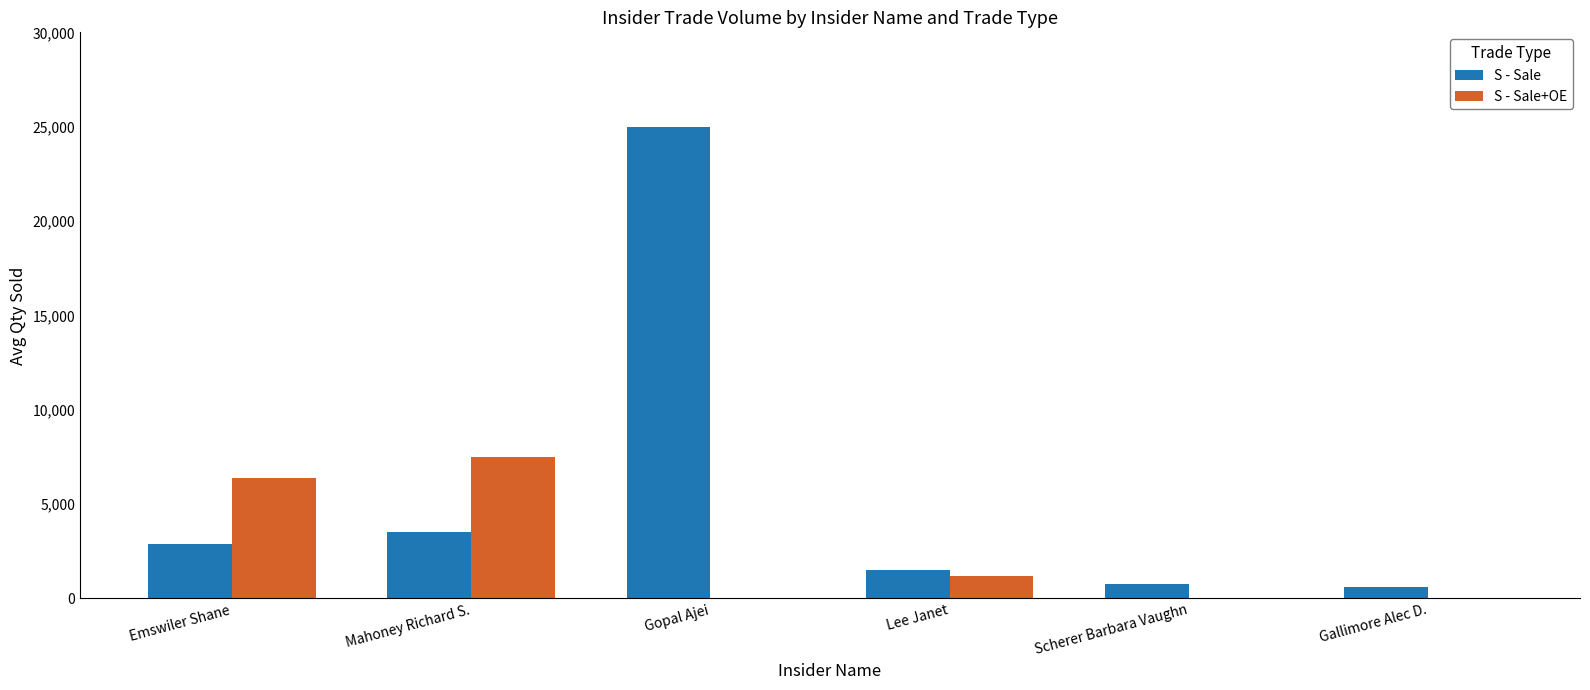

What is the highest value of the S - Sale series?

25000